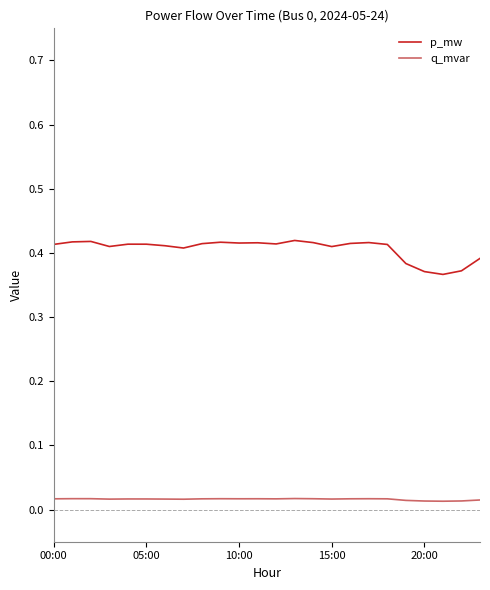

Which series has the largest total across all categories?

p_mw